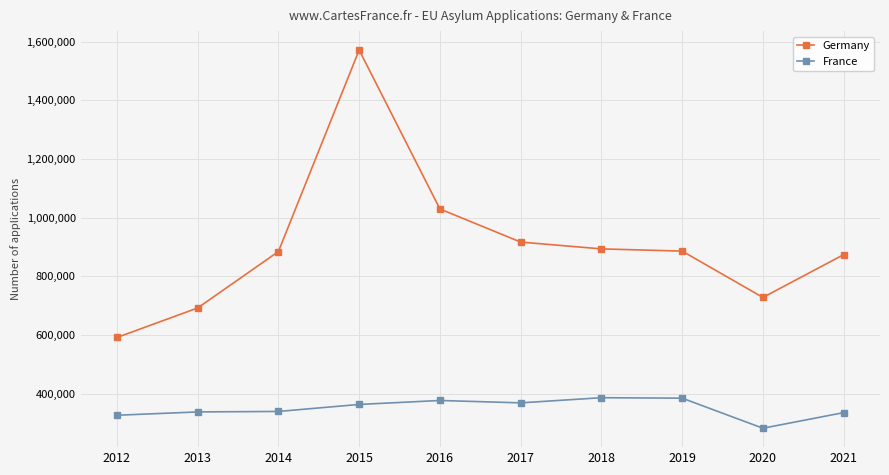

True or false: France has more than 0 points higher than both neighbors.

True